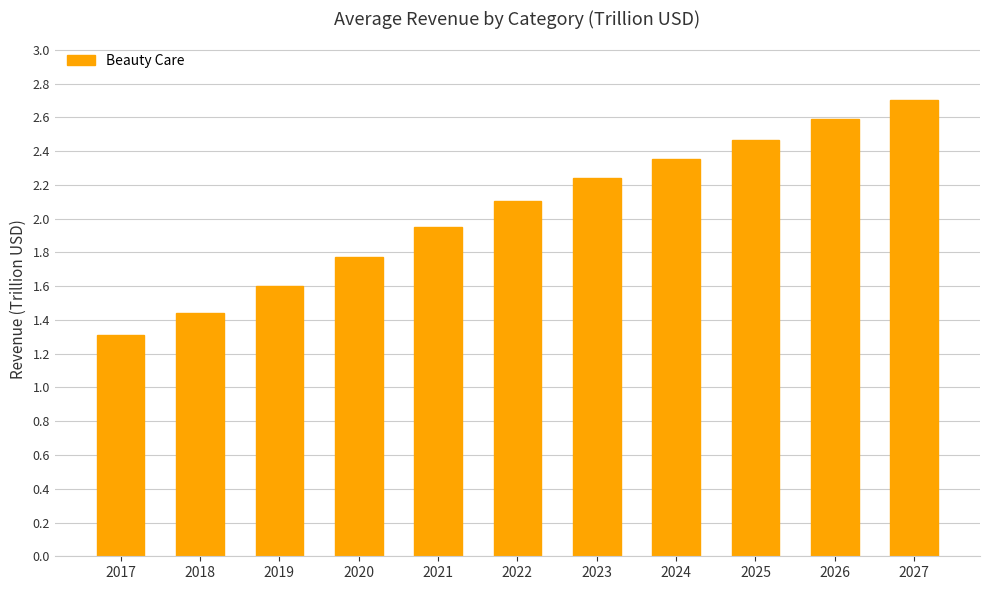

What is the smallest value displayed?

1.3